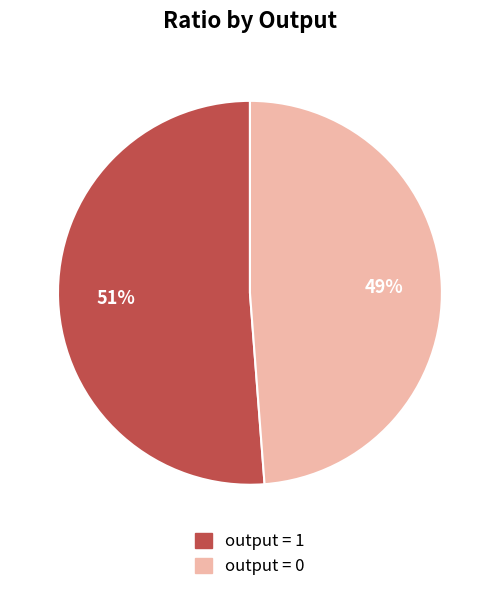

Is there a majority slice in this chart?

Yes